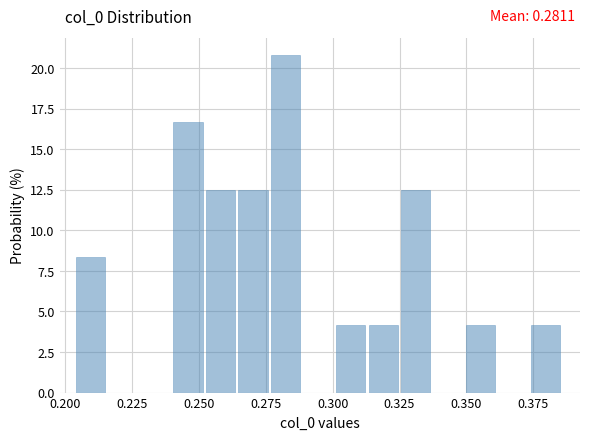

Around what value on the x-axis is the tallest bar? Give the approximate position of its centre, as read against the axis.

0.280